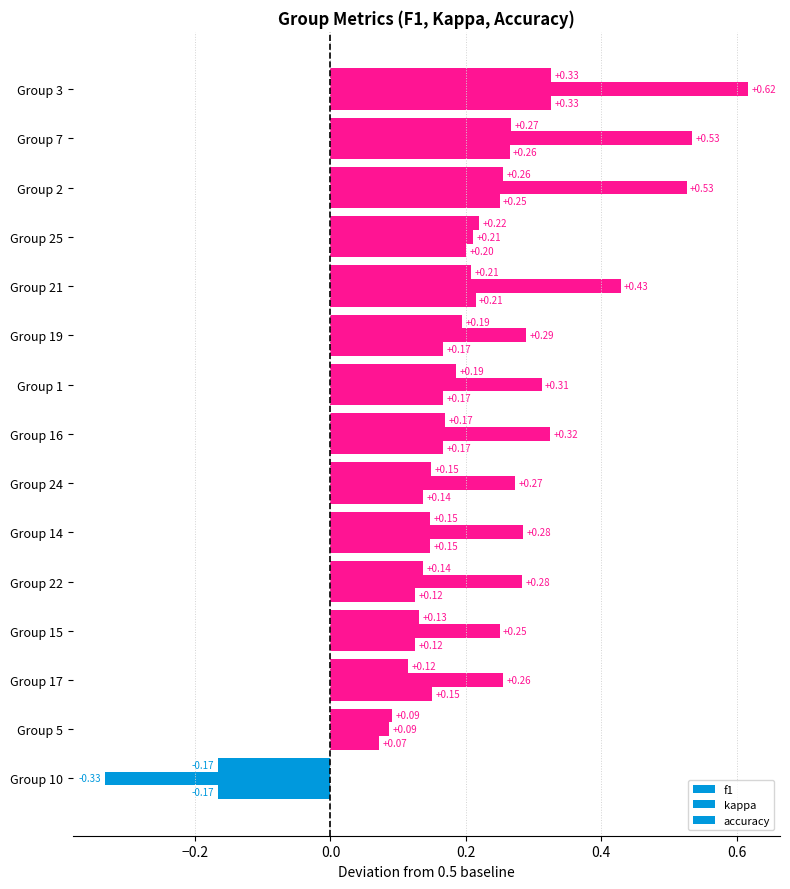

How many values in the f1 series are below 0?

1